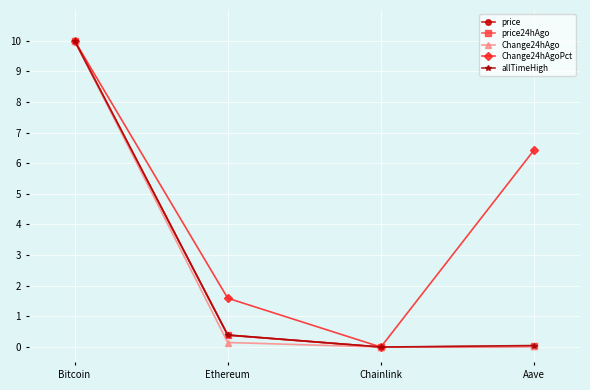

Where is Change24hAgo nearest to the value 5?

Ethereum